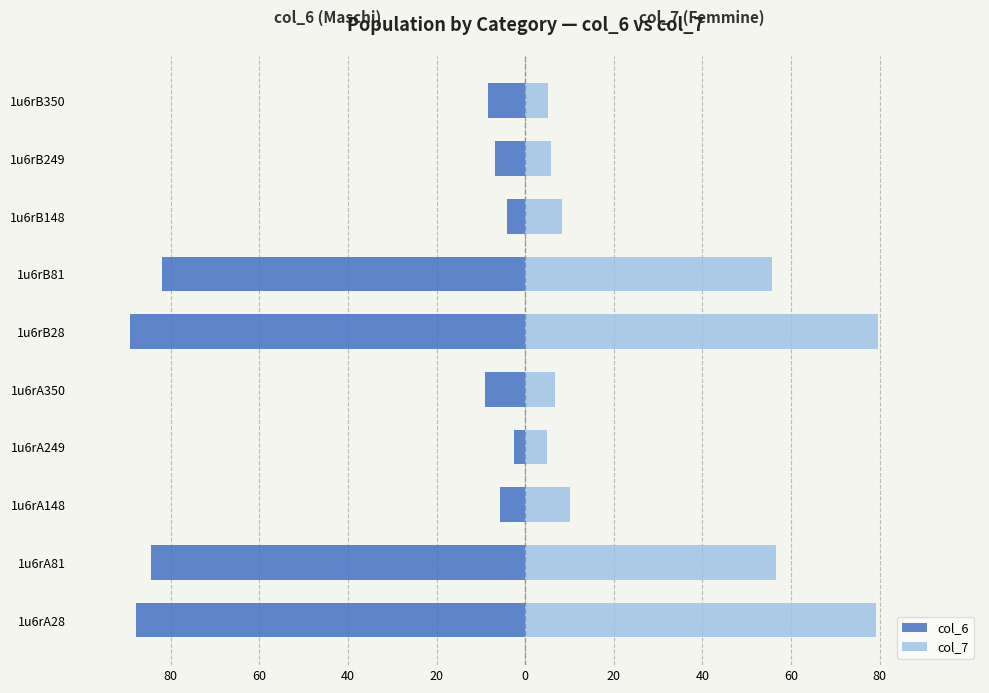

How many categories are shown in the chart?

10